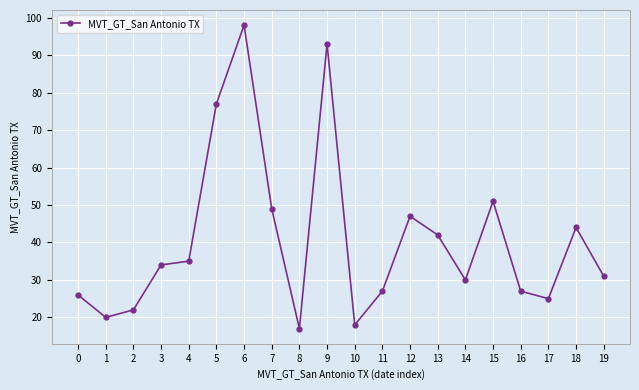

Count the number of categories in the chart.

20